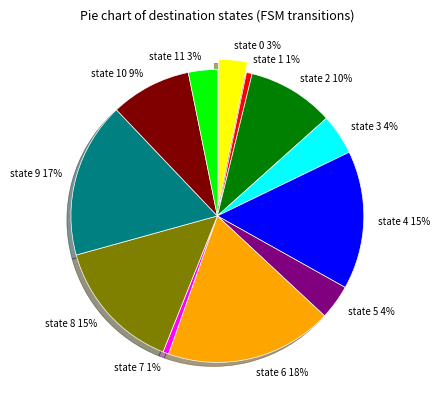

To the nearest percent, what is the combined percentage of state 6 18% and state 8 15%?

33%